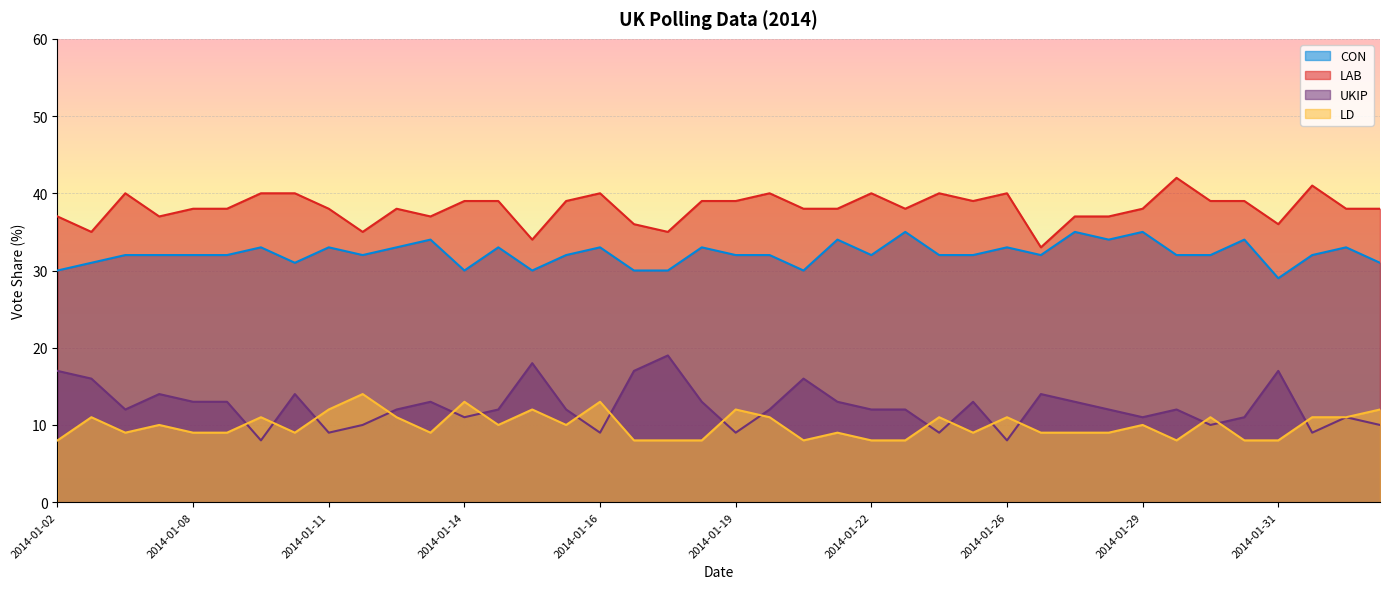

What is the total value across all series at 2014-01-15?

94